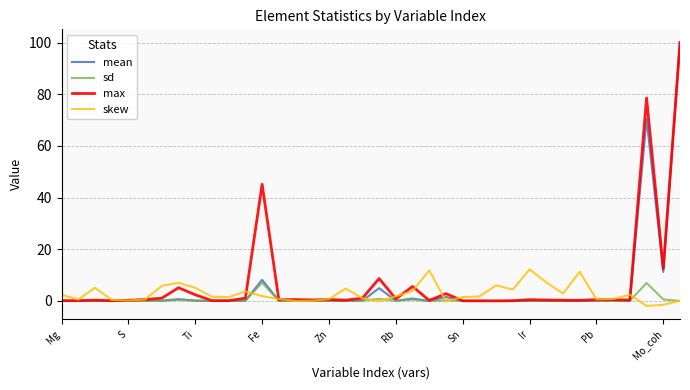

What are all the series names shown in the legend?

mean, sd, max, skew